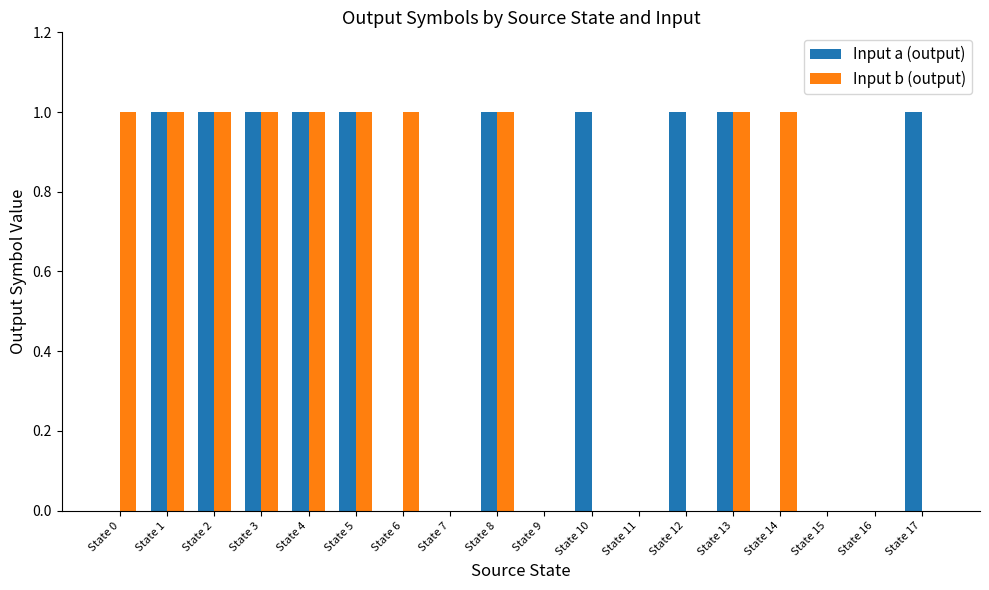

Are the bars grouped side by side (vs. stacked)?

Yes